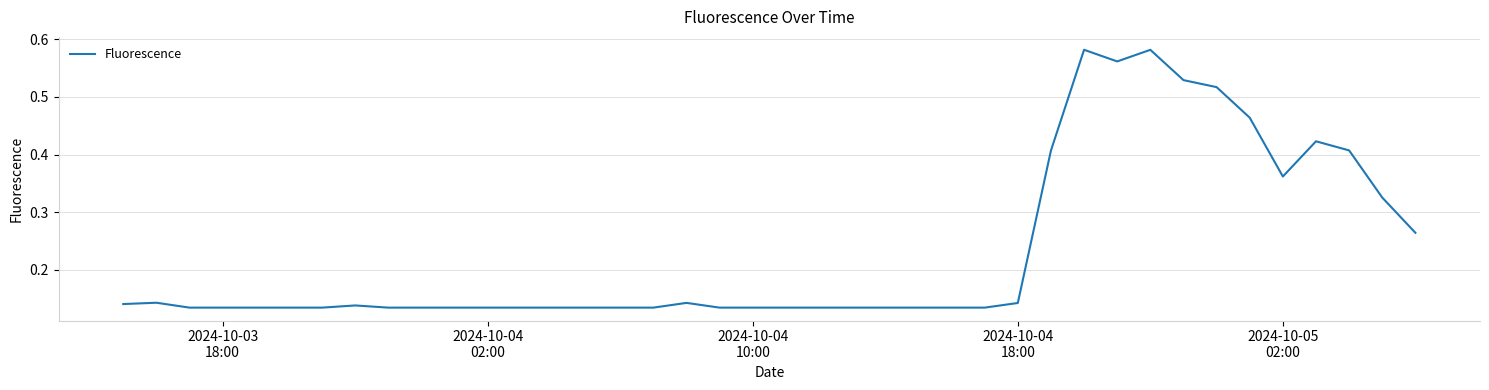

How many interior local peaks (higher than both neighbors) does the data have?

6